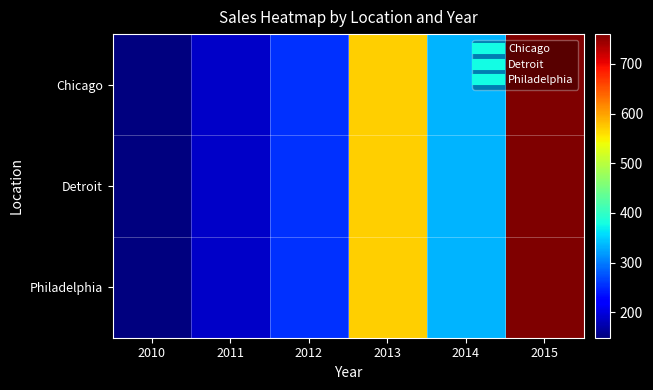

Reading left to right, list all the values displayed in this chart.

Chicago: 2010=149	2011=188	2012=255	2013=570	2014=333	2015=760
Detroit: 2010=149	2011=188	2012=255	2013=570	2014=333	2015=760
Philadelphia: 2010=149	2011=188	2012=255	2013=570	2014=333	2015=760